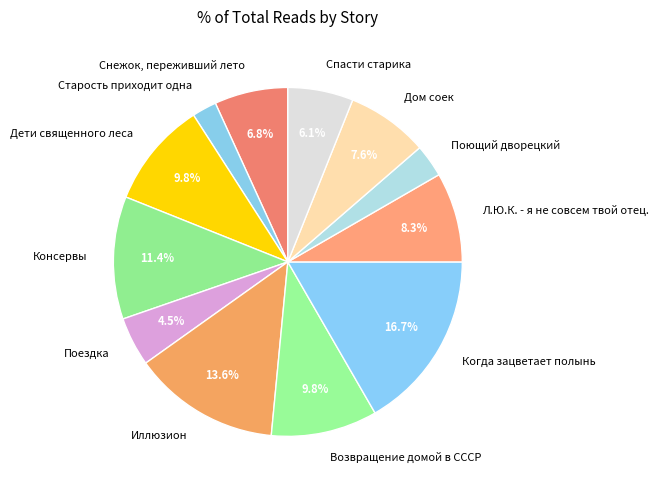

Which slice is the smallest?

Старость приходит одна